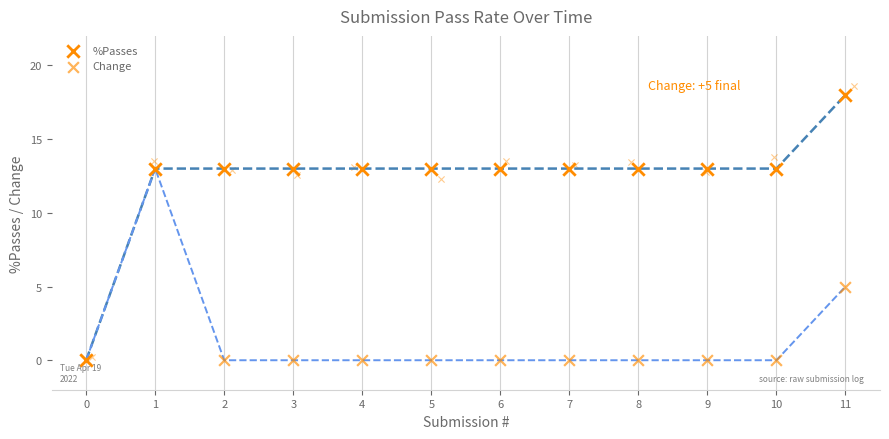

What are all the series names shown in the legend?

%Passes, Change